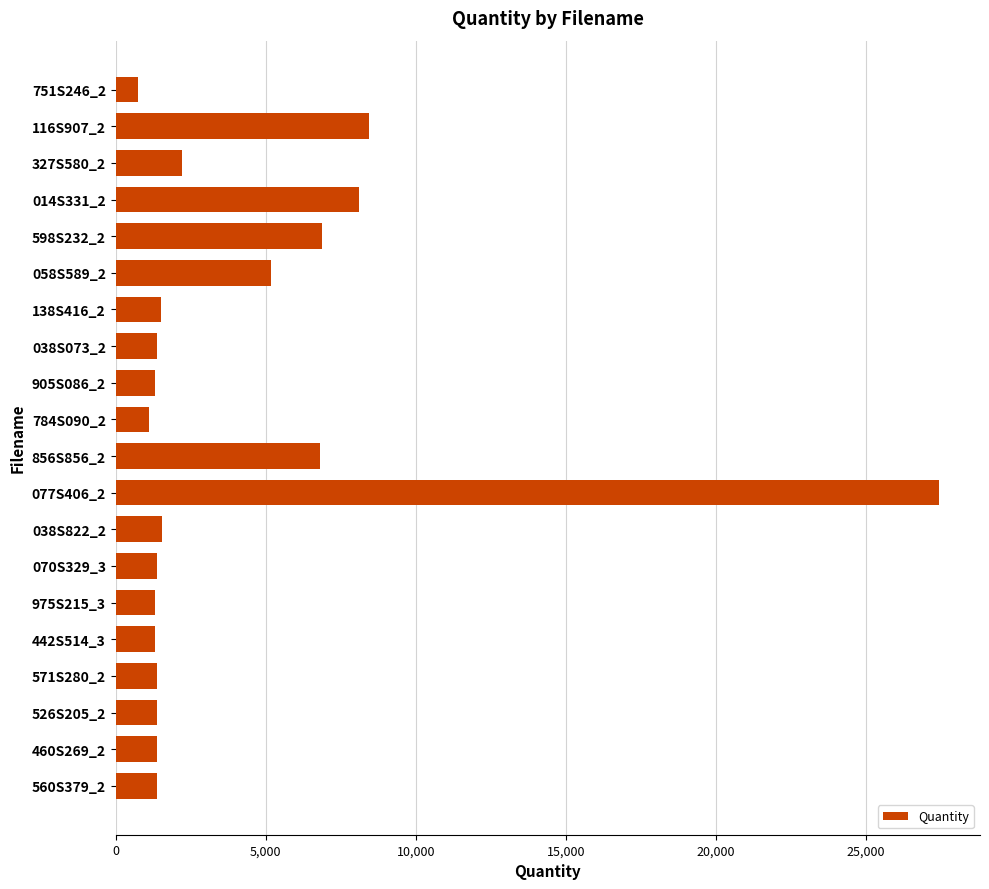

Read the value at 014S331_2, to the nearest 10.

8110